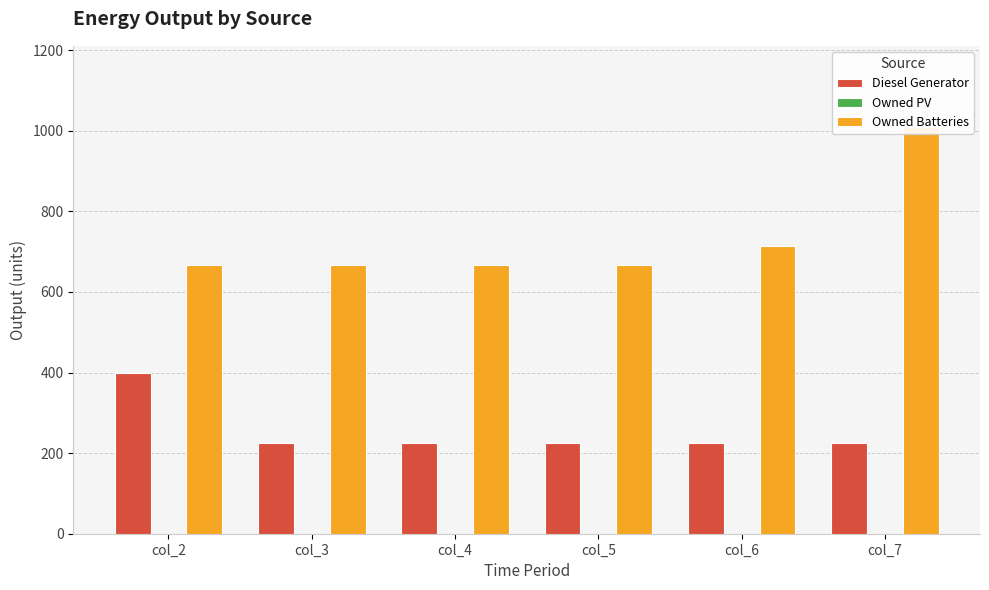

Which has a higher value, col_4 or col_5?

col_4